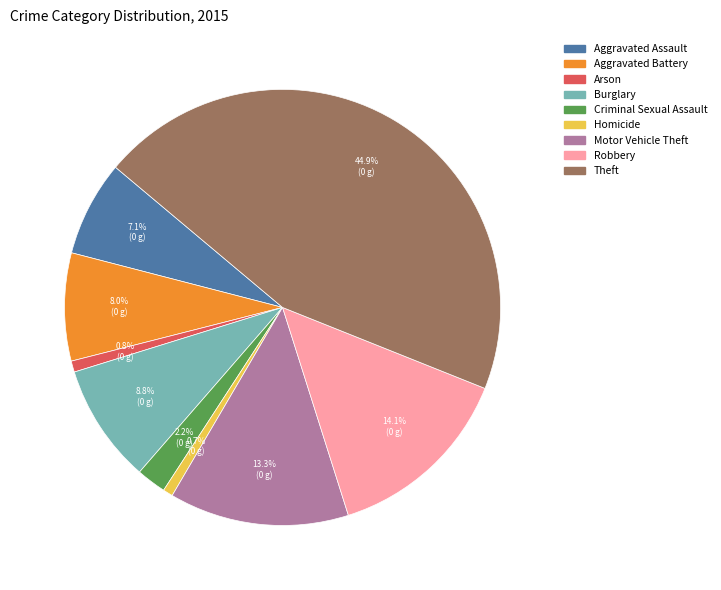

The Robbery slice represents 19% of the pie. True or false?

False